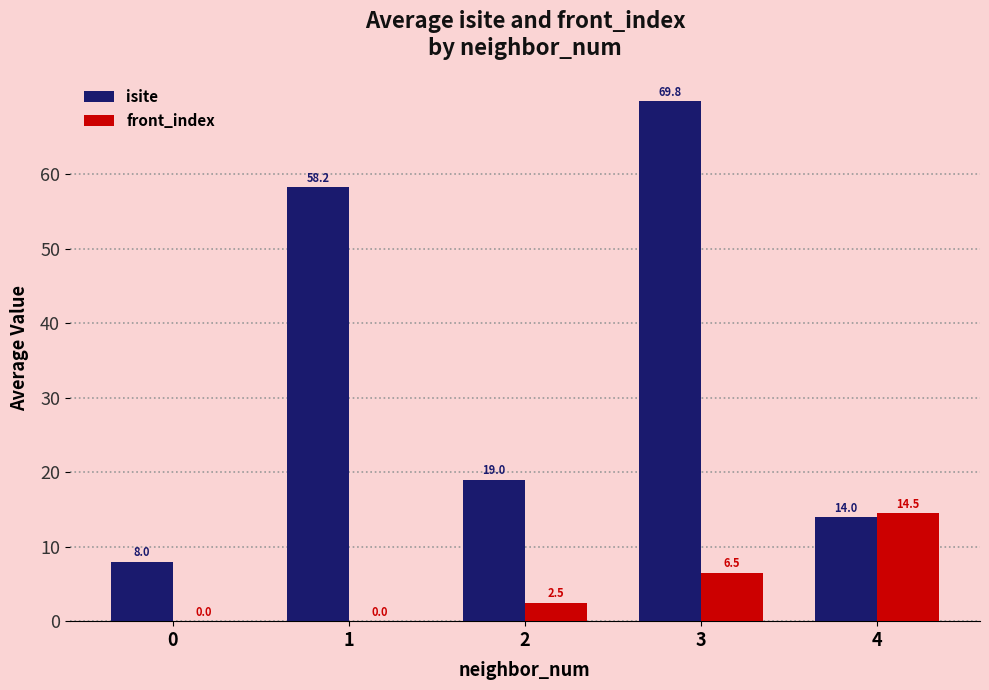

Which series has the largest range (max minus min)?

isite